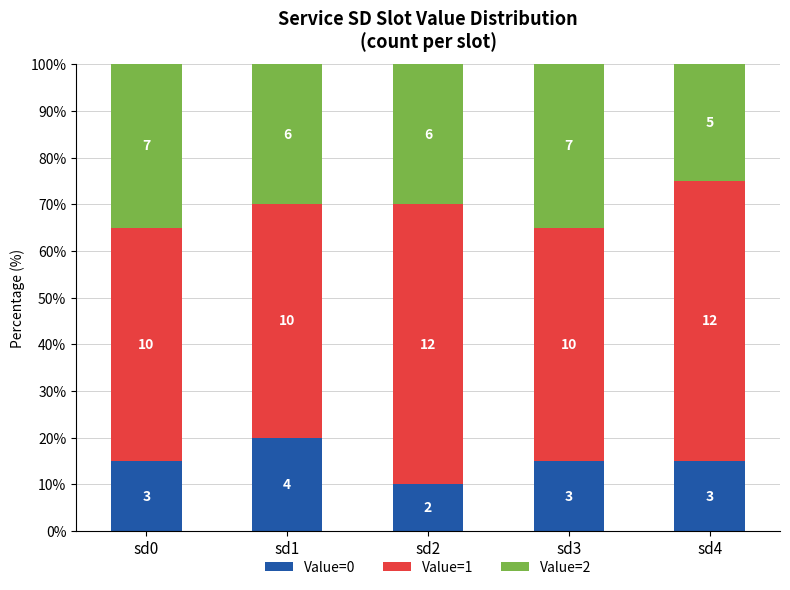

True or false: Value=1 has a value of 90 at sd3.

False